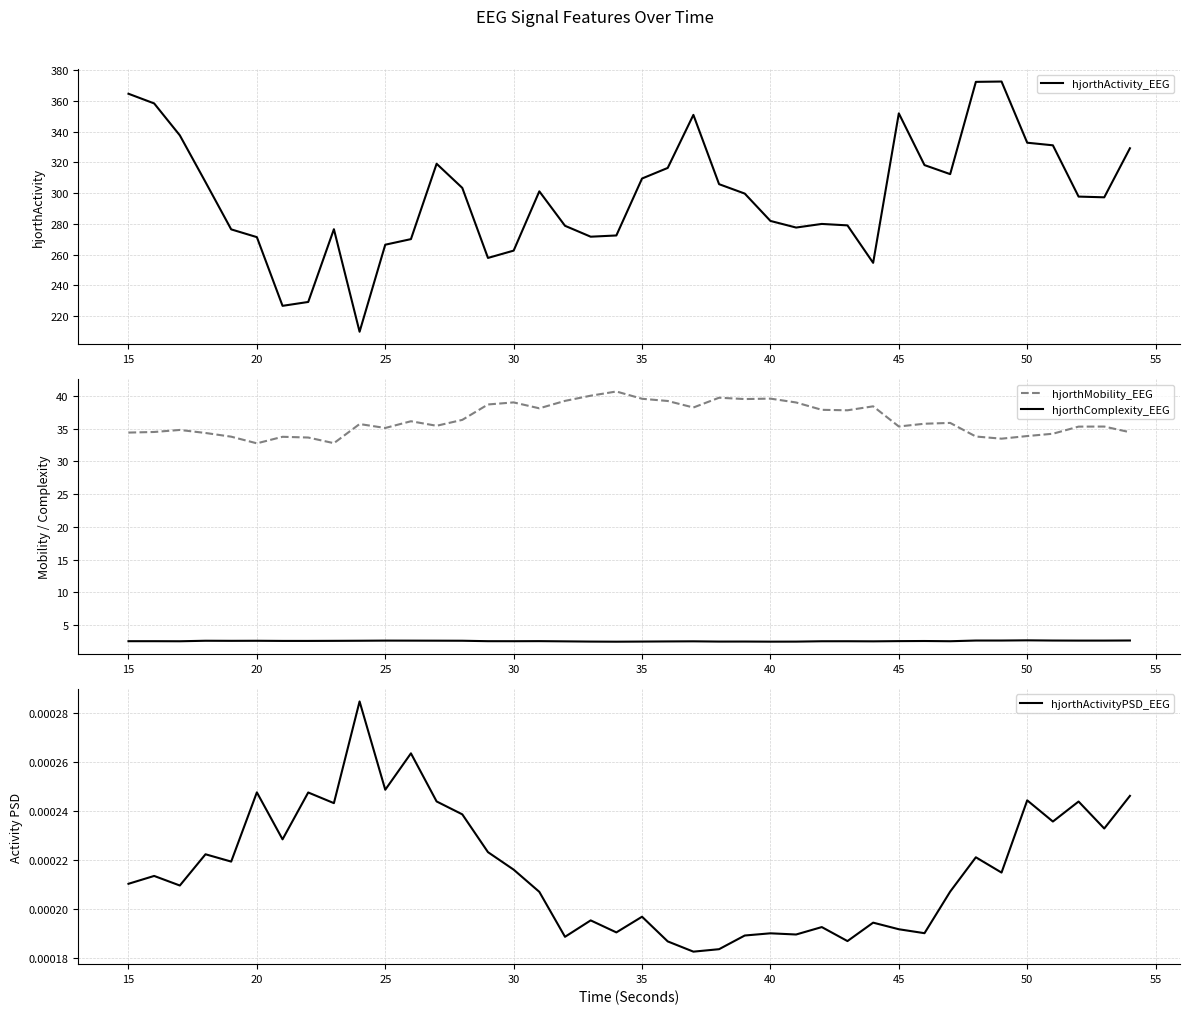

How many interior local peaks does the hjorthComplexity_EEG series have?

9